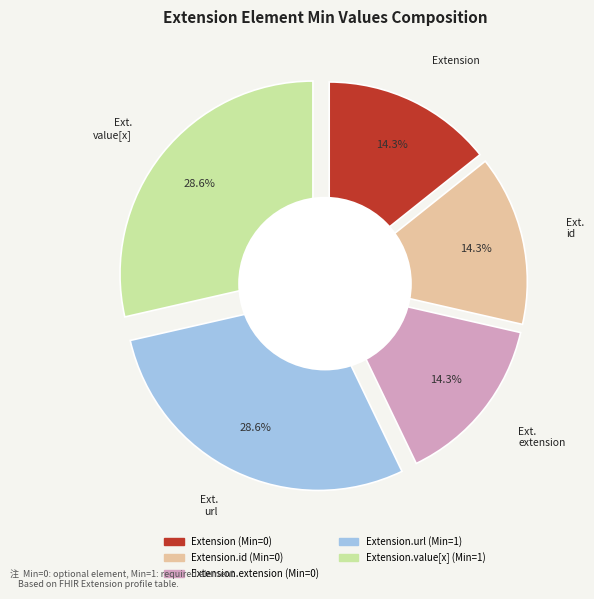

Which category has the biggest portion of the pie?

Extension.url